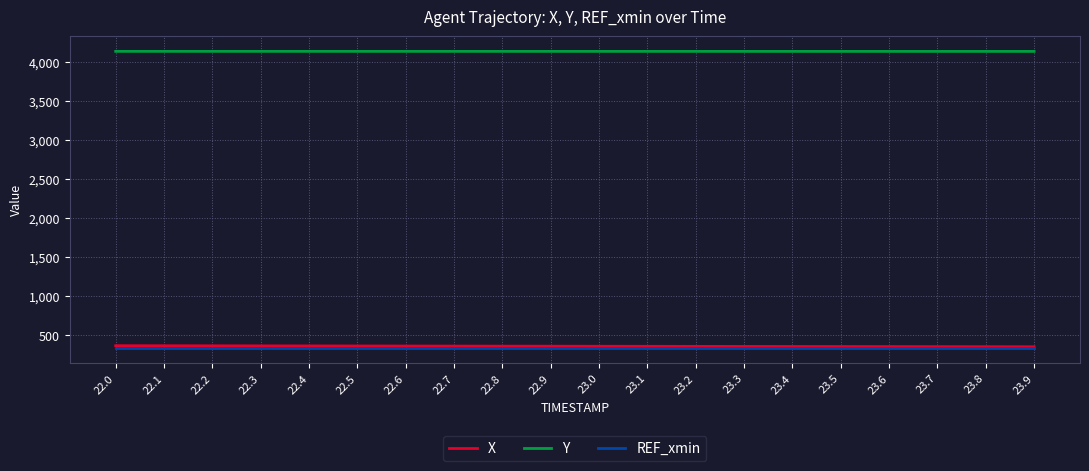

True or false: REF_xmin and Y intersect in this chart.

False